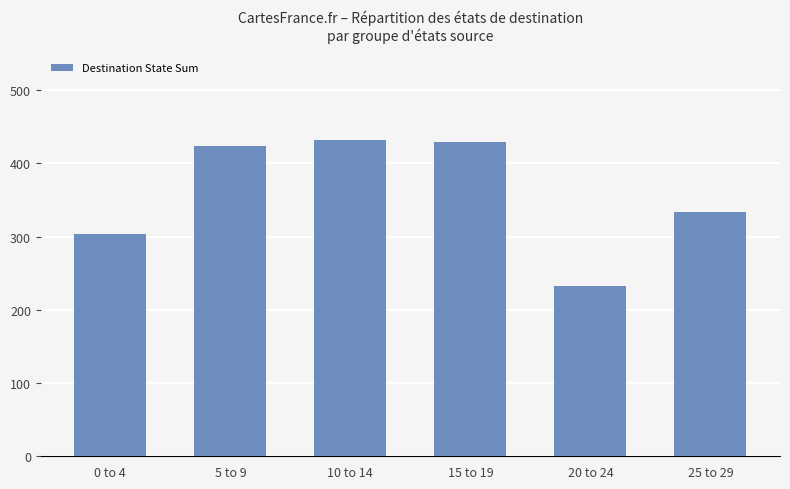

What is the change in value from 0 to 4 to 25 to 29?

+30